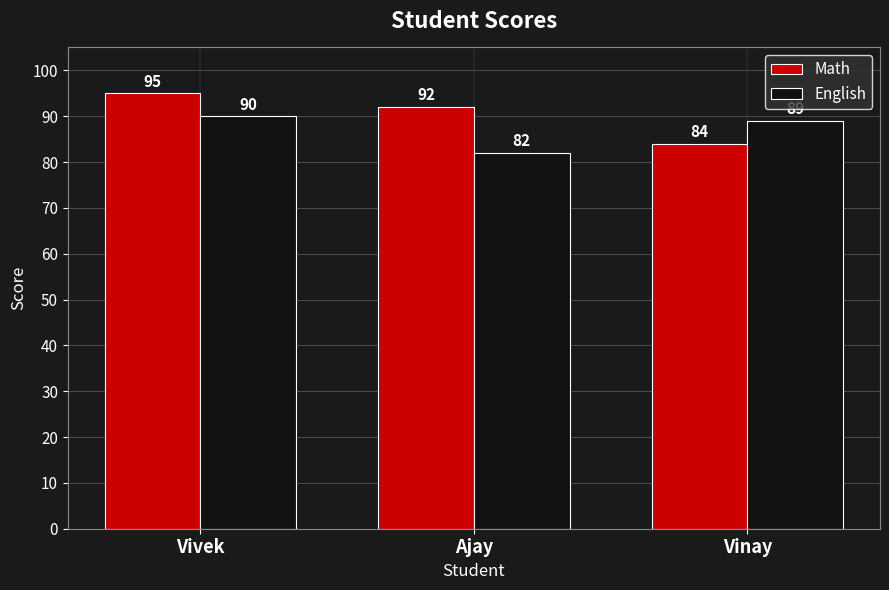

What is the sum of all English values?

261